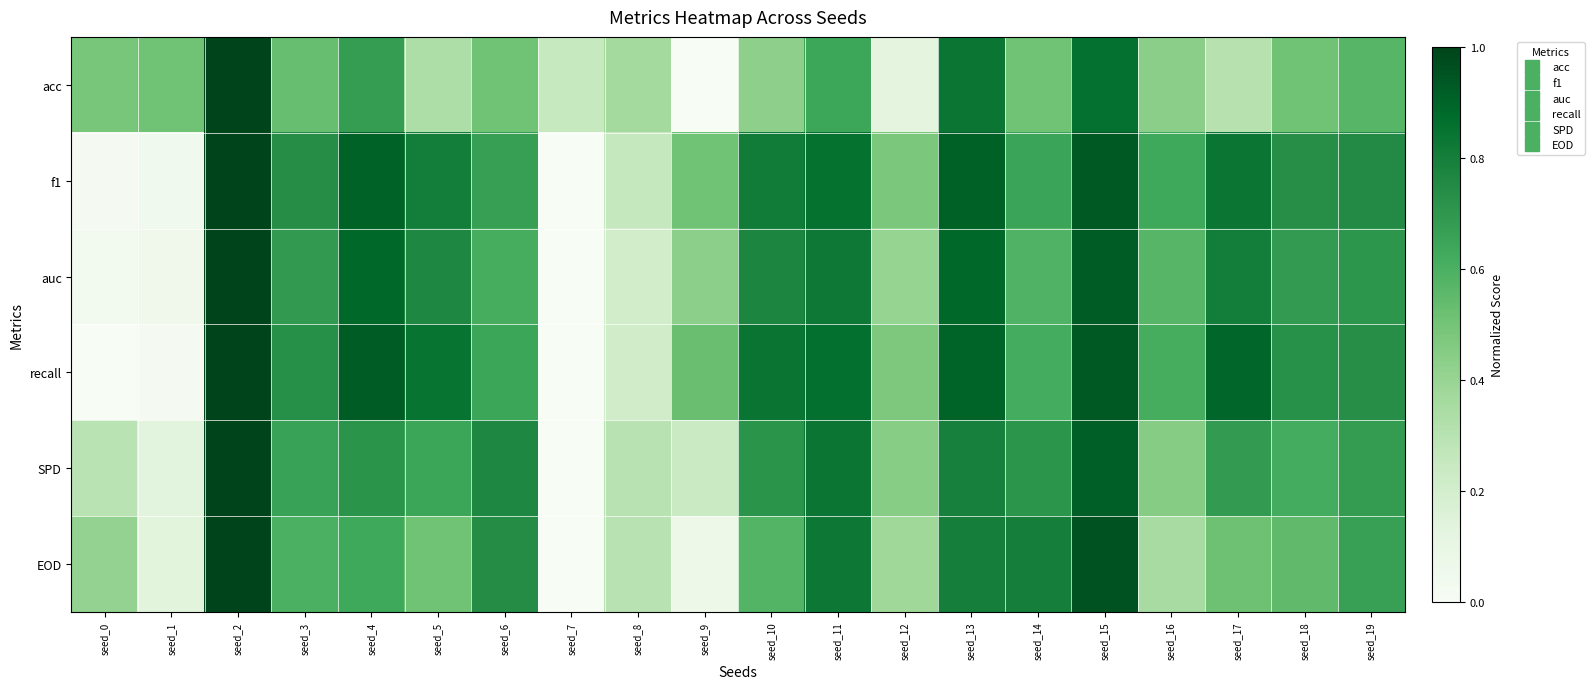

Reading right to left, extract all data points from this chart.

acc: seed_19=0.6	seed_18=0.5	seed_17=0.3	seed_16=0.4	seed_15=0.9	seed_14=0.5	seed_13=0.8	seed_12=0.1	seed_11=0.6	seed_10=0.4	seed_9=0.0	seed_8=0.4	seed_7=0.2	seed_6=0.5	seed_5=0.3	seed_4=0.7	seed_3=0.5	seed_2=1.0	seed_1=0.5	seed_0=0.5
f1: seed_19=0.8	seed_18=0.7	seed_17=0.8	seed_16=0.6	seed_15=0.9	seed_14=0.6	seed_13=0.9	seed_12=0.5	seed_11=0.9	seed_10=0.8	seed_9=0.5	seed_8=0.3	seed_7=0.0	seed_6=0.7	seed_5=0.8	seed_4=0.9	seed_3=0.7	seed_2=1.0	seed_1=0.0	seed_0=0.0
auc: seed_19=0.7	seed_18=0.7	seed_17=0.8	seed_16=0.6	seed_15=0.9	seed_14=0.6	seed_13=0.9	seed_12=0.4	seed_11=0.8	seed_10=0.8	seed_9=0.4	seed_8=0.2	seed_7=0.0	seed_6=0.6	seed_5=0.8	seed_4=0.9	seed_3=0.7	seed_2=1.0	seed_1=0.1	seed_0=0.0
recall: seed_19=0.7	seed_18=0.7	seed_17=0.9	seed_16=0.6	seed_15=0.9	seed_14=0.6	seed_13=0.9	seed_12=0.5	seed_11=0.9	seed_10=0.8	seed_9=0.5	seed_8=0.2	seed_7=0.0	seed_6=0.6	seed_5=0.8	seed_4=0.9	seed_3=0.7	seed_2=1.0	seed_1=0.0	seed_0=0.0
SPD: seed_19=0.7	seed_18=0.6	seed_17=0.7	seed_16=0.4	seed_15=0.9	seed_14=0.7	seed_13=0.8	seed_12=0.4	seed_11=0.8	seed_10=0.7	seed_9=0.2	seed_8=0.3	seed_7=0.0	seed_6=0.8	seed_5=0.6	seed_4=0.7	seed_3=0.7	seed_2=1.0	seed_1=0.1	seed_0=0.3
EOD: seed_19=0.7	seed_18=0.5	seed_17=0.5	seed_16=0.4	seed_15=1.0	seed_14=0.8	seed_13=0.8	seed_12=0.4	seed_11=0.8	seed_10=0.6	seed_9=0.1	seed_8=0.3	seed_7=0.0	seed_6=0.7	seed_5=0.5	seed_4=0.6	seed_3=0.6	seed_2=1.0	seed_1=0.1	seed_0=0.4